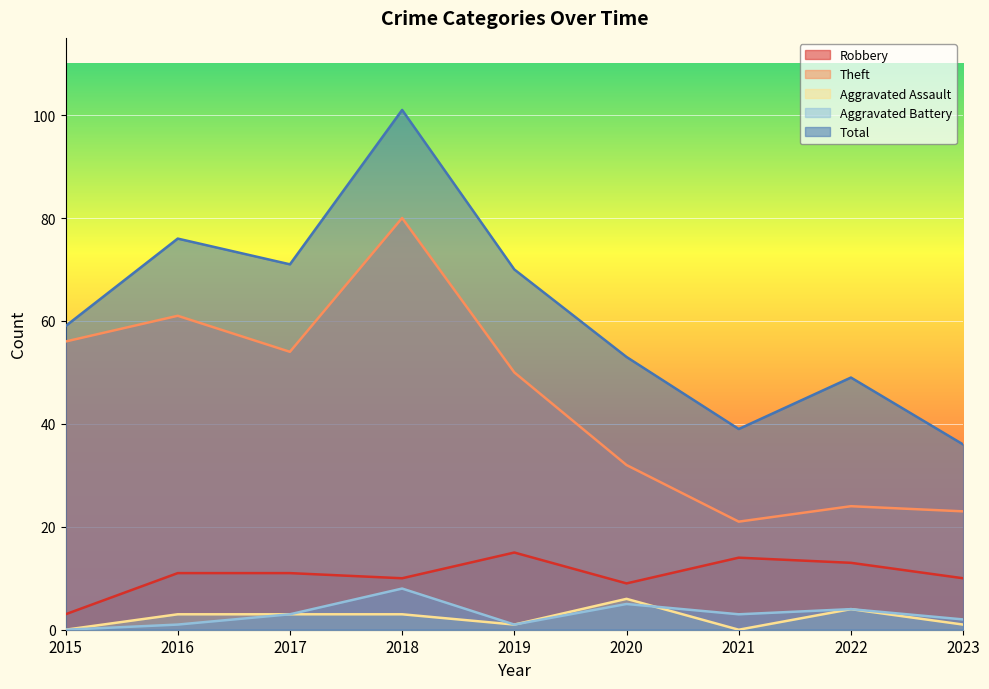

Where does the Aggravated Battery series first go above 3?

2018